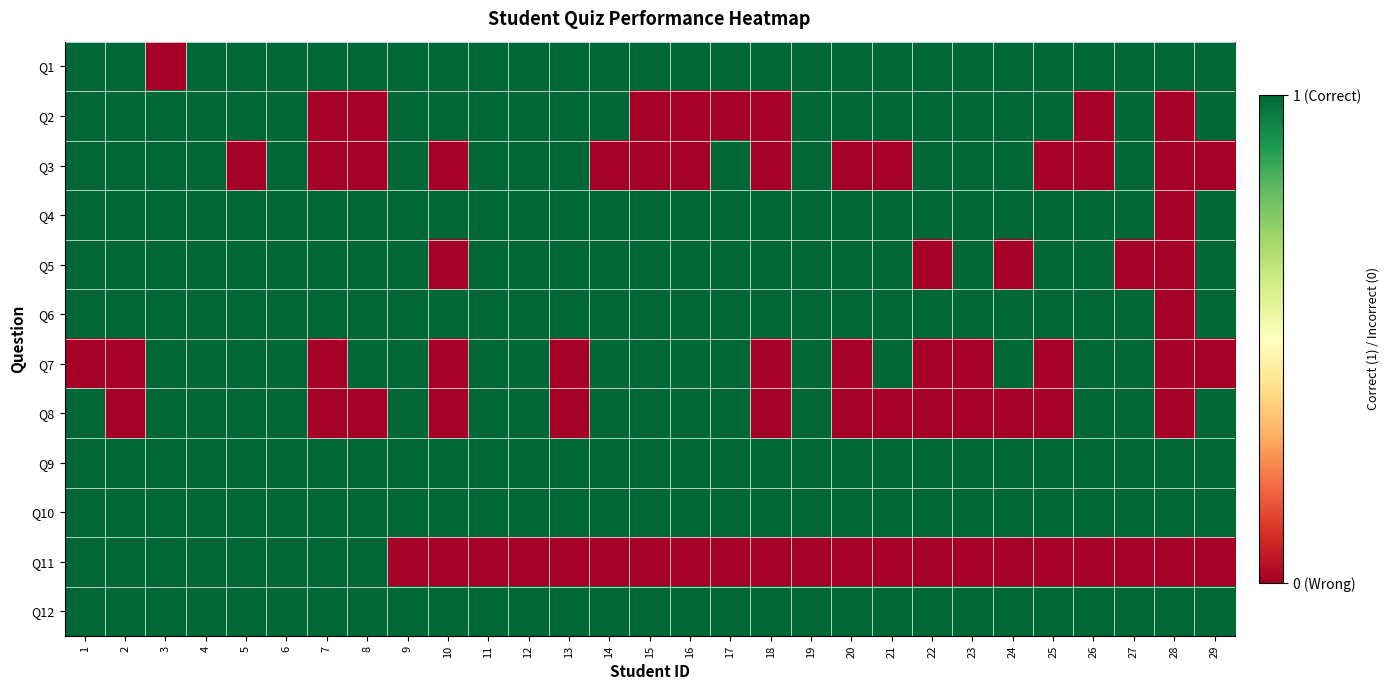

What is the total value across all series at 11?

11